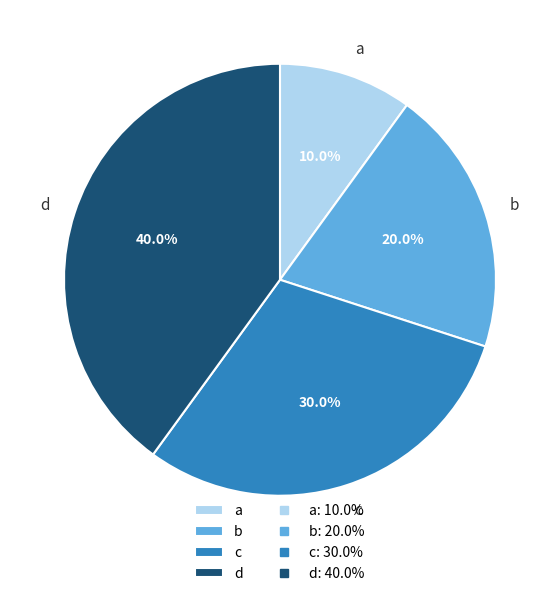

What is the ratio of the value at d to the value at b?

2.0